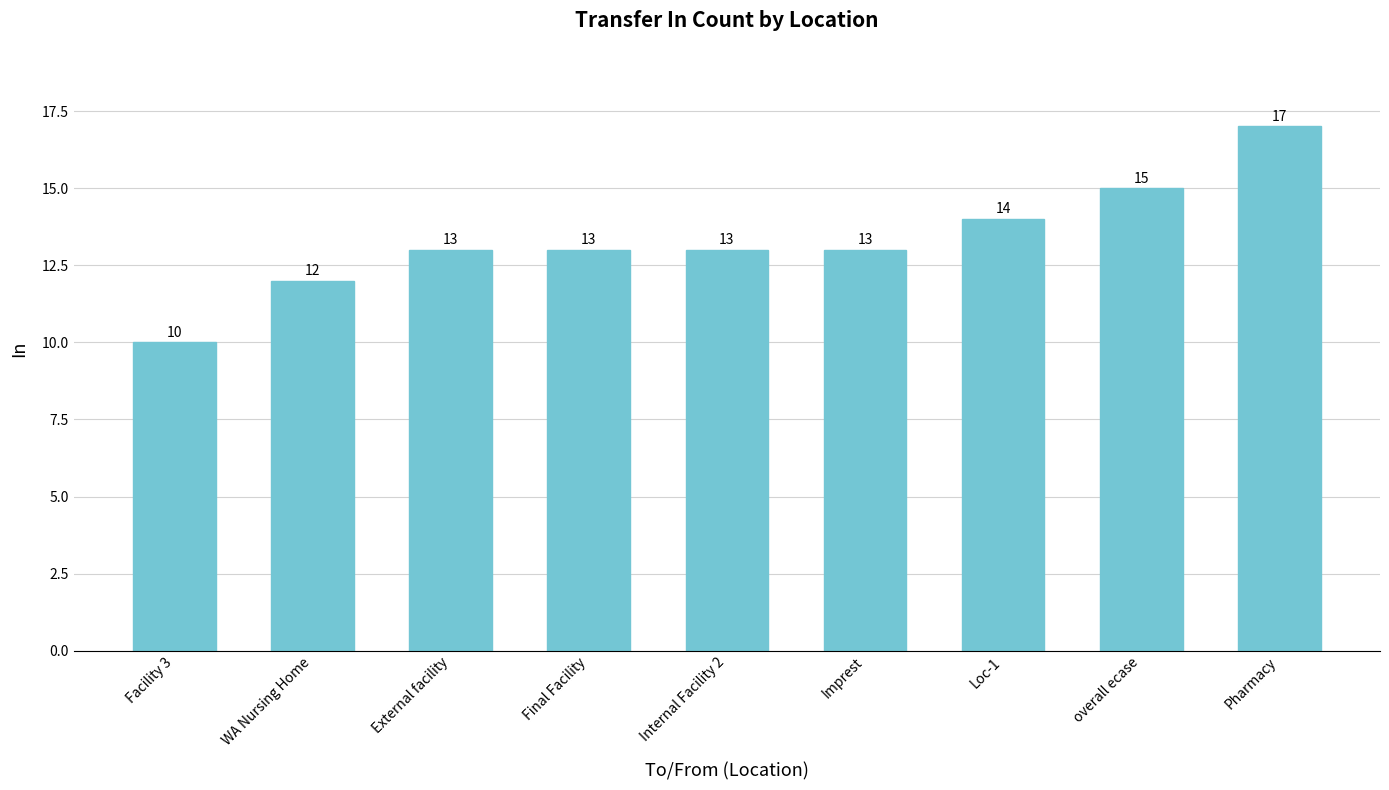

Reading left to right, extract all data points from this chart.

Facility 3=10	WA Nursing Home=12	External facility=13	Final Facility=13	Internal Facility 2=13	Imprest=13	Loc-1=14	overall ecase=15	Pharmacy=17